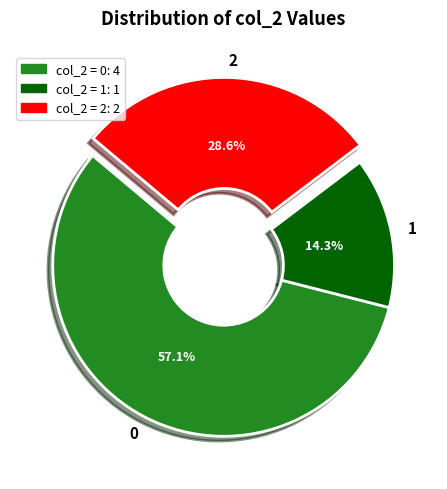

To the nearest percent, what portion does 2 represent?

29%